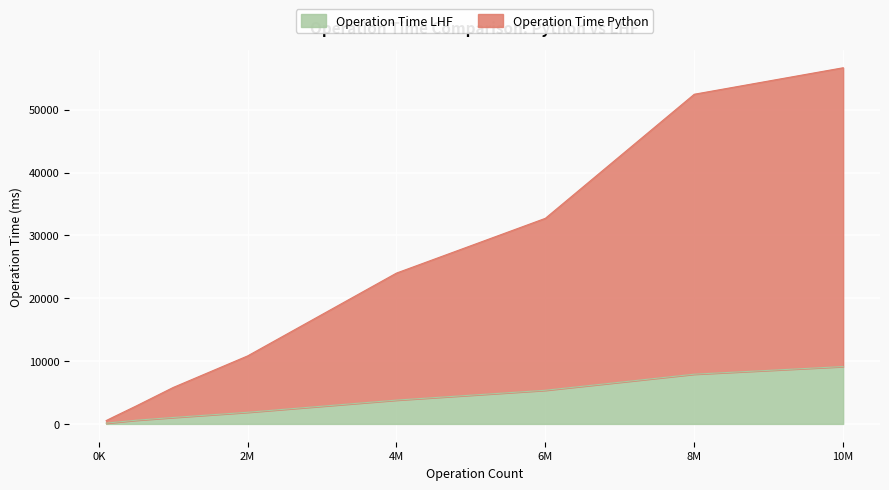

Is it true that Operation Time LHF equals 75.8 at 100000?

False